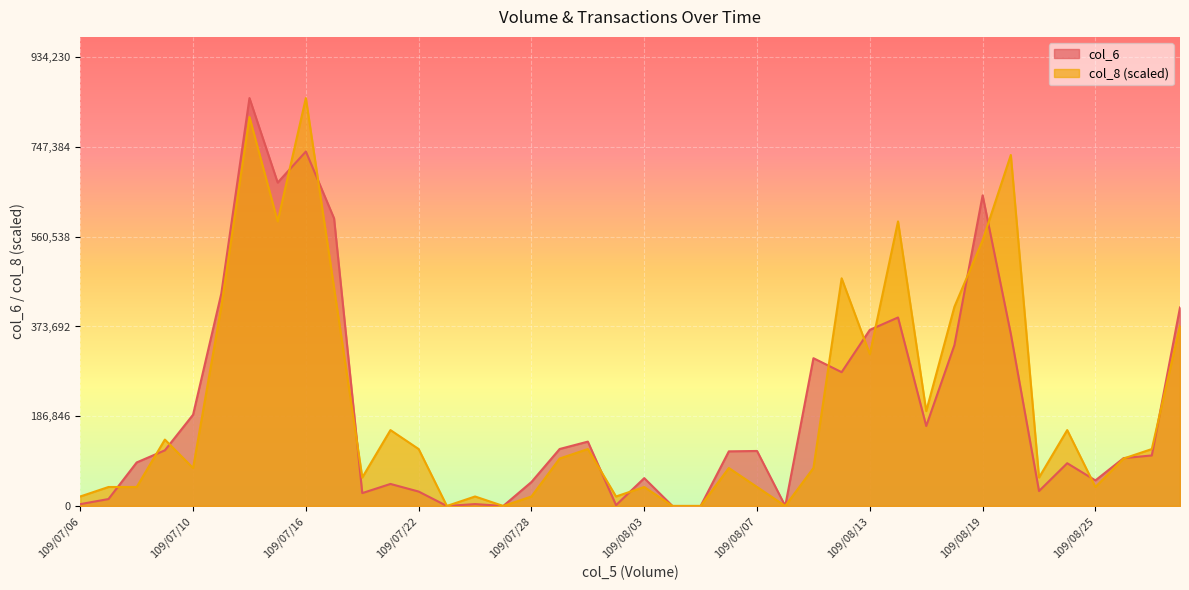

At which category does the chart reach its minimum across all series?

109/07/23